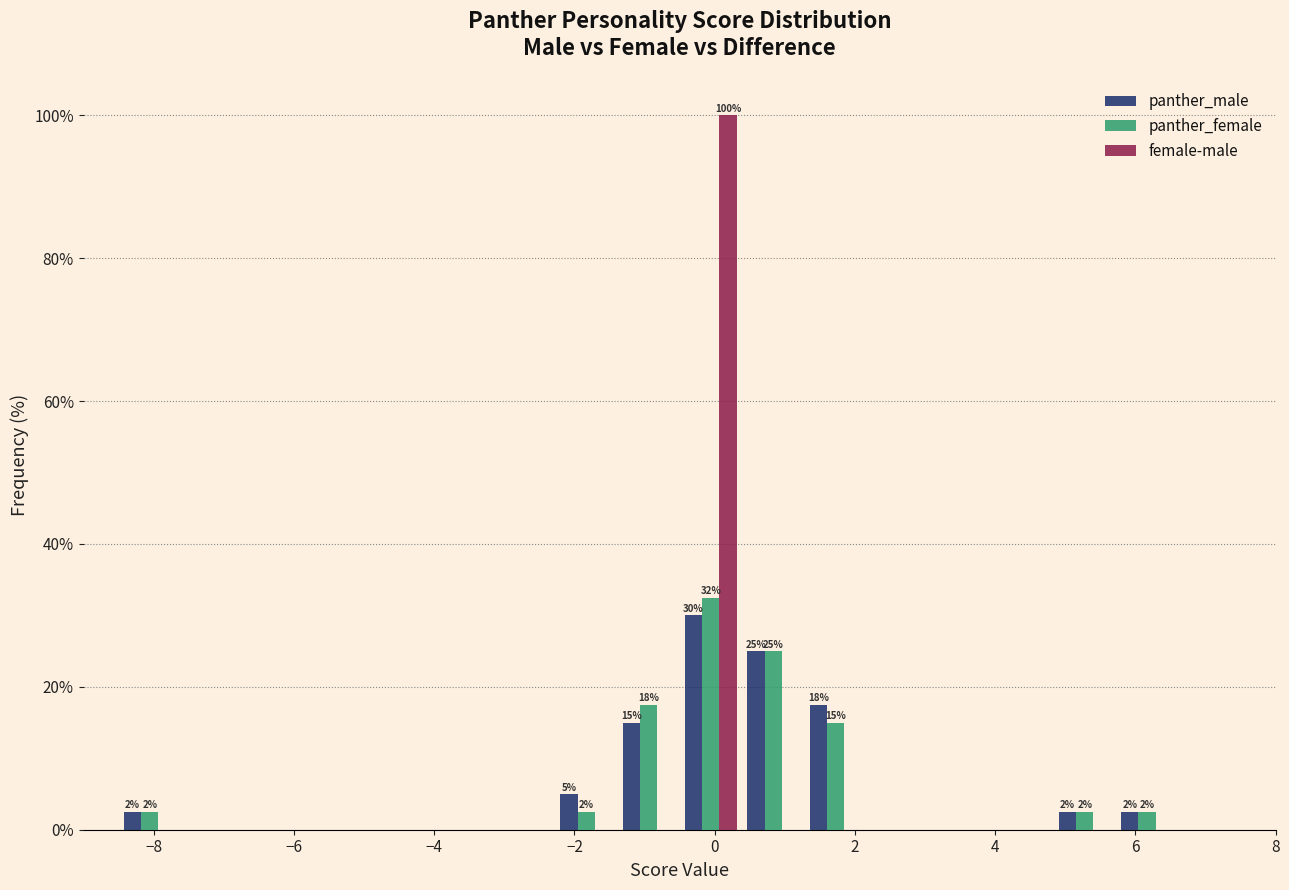

In the panther_male series, which range on the x-axis has the tallest bar?

-0.4 to 0.4